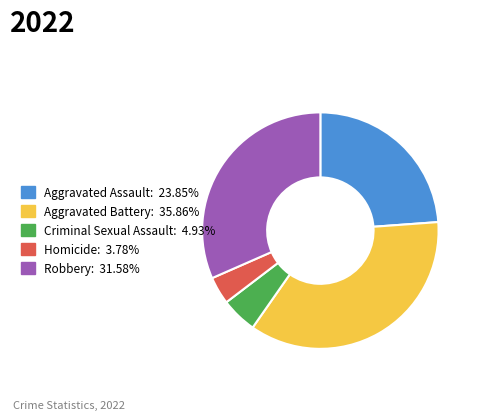

Is there a majority slice in this chart?

No